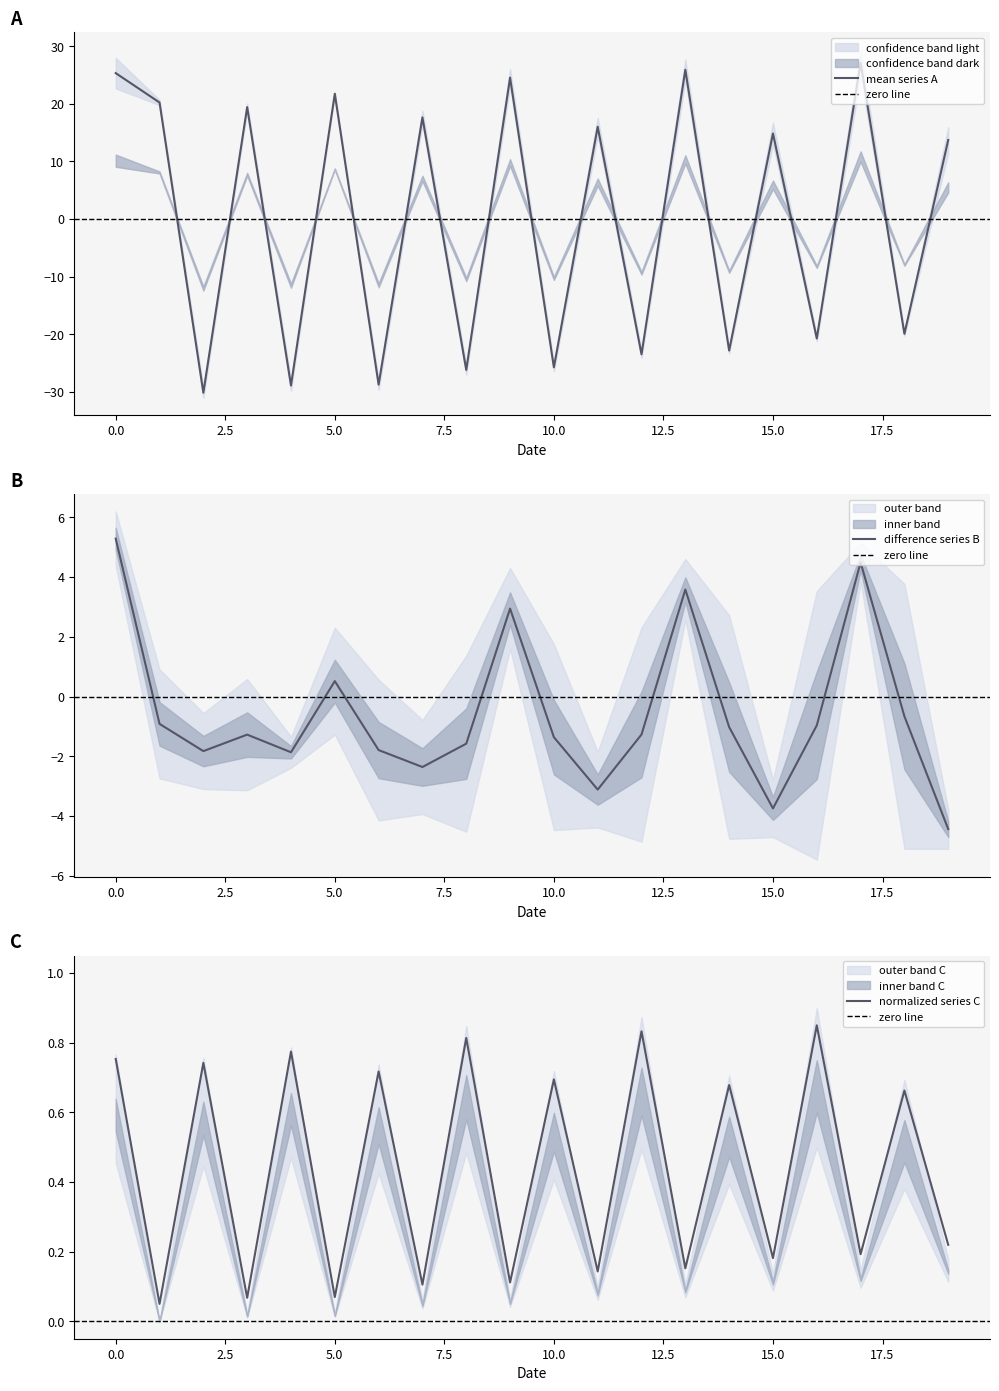

What is the highest value of the mean series A series?

27.2